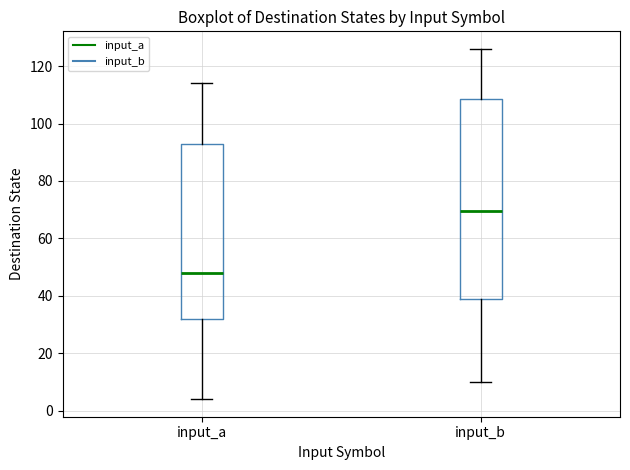

Comparing the boxes themselves (not the whiskers), which one is the tallest?

input_b